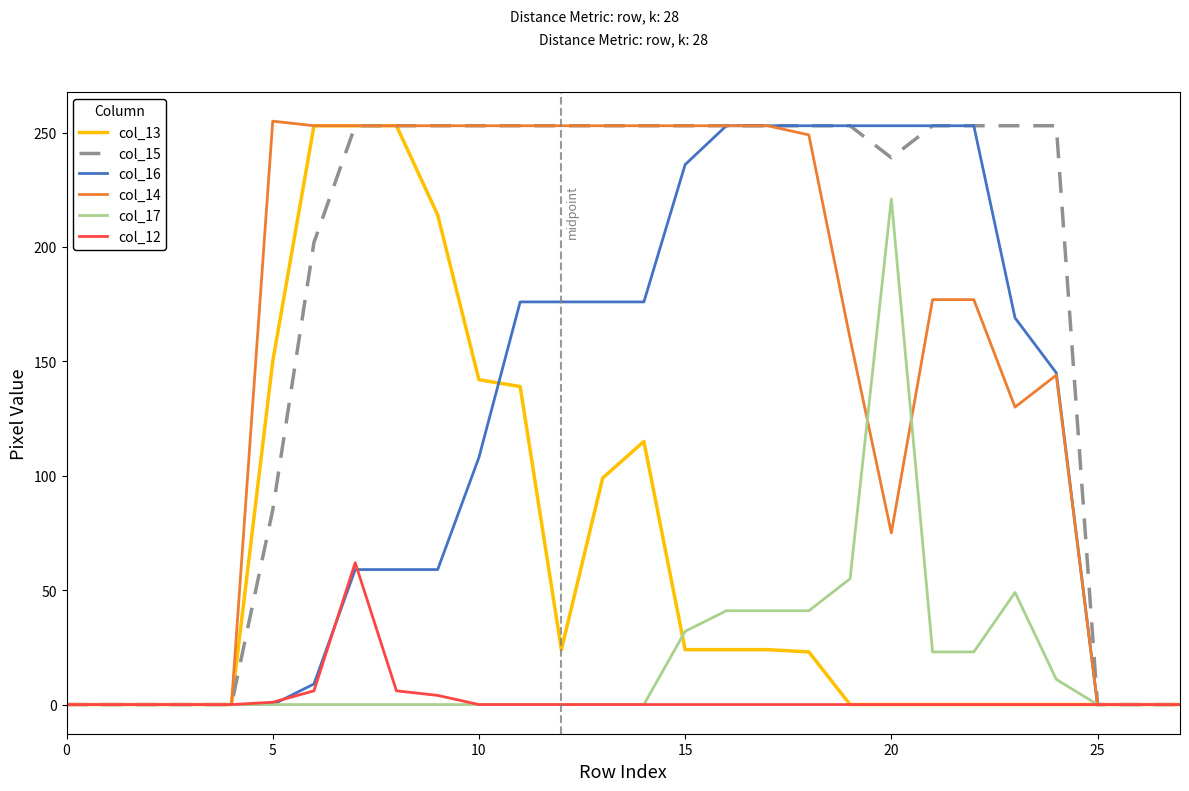

What is the highest value of the col_14 series?

255